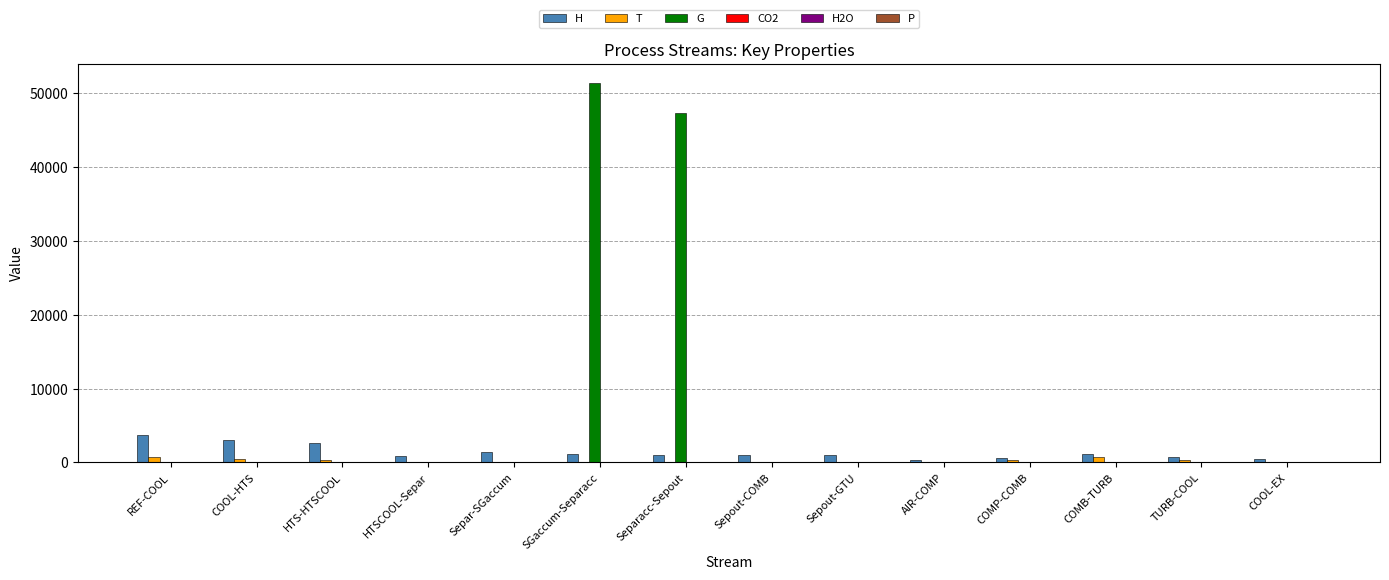

Which series has the largest range (max minus min)?

G